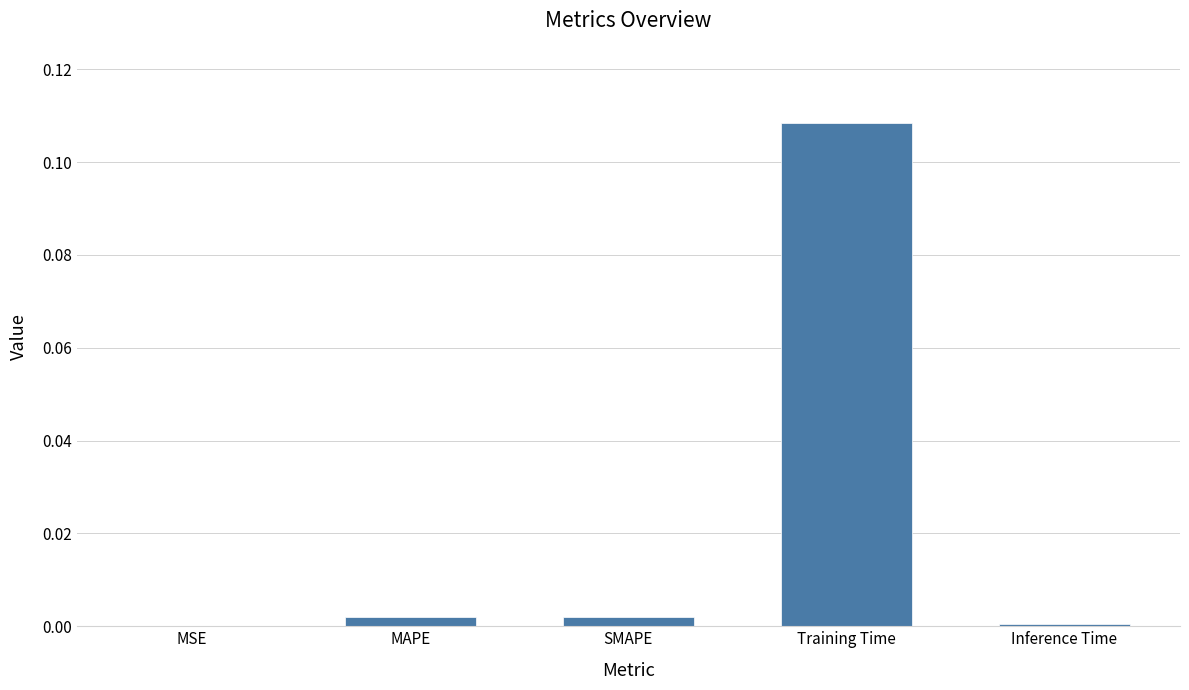

Between SMAPE and Training Time, which is larger?

Training Time